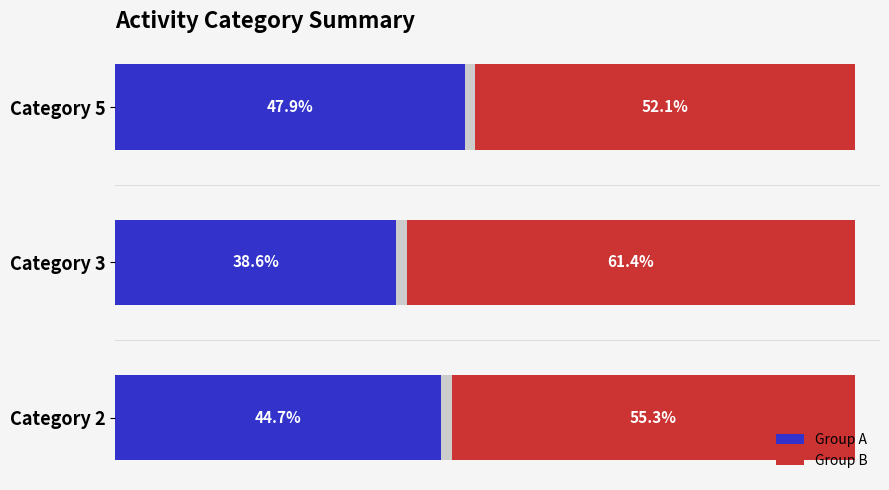

What is the average value of the Group A series?

43.8